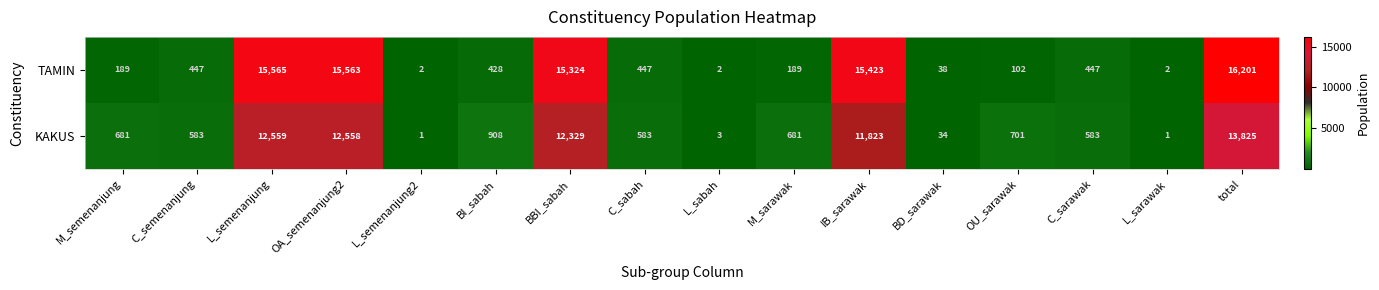

Where is KAKUS nearest to the value 6913?

IB_sarawak